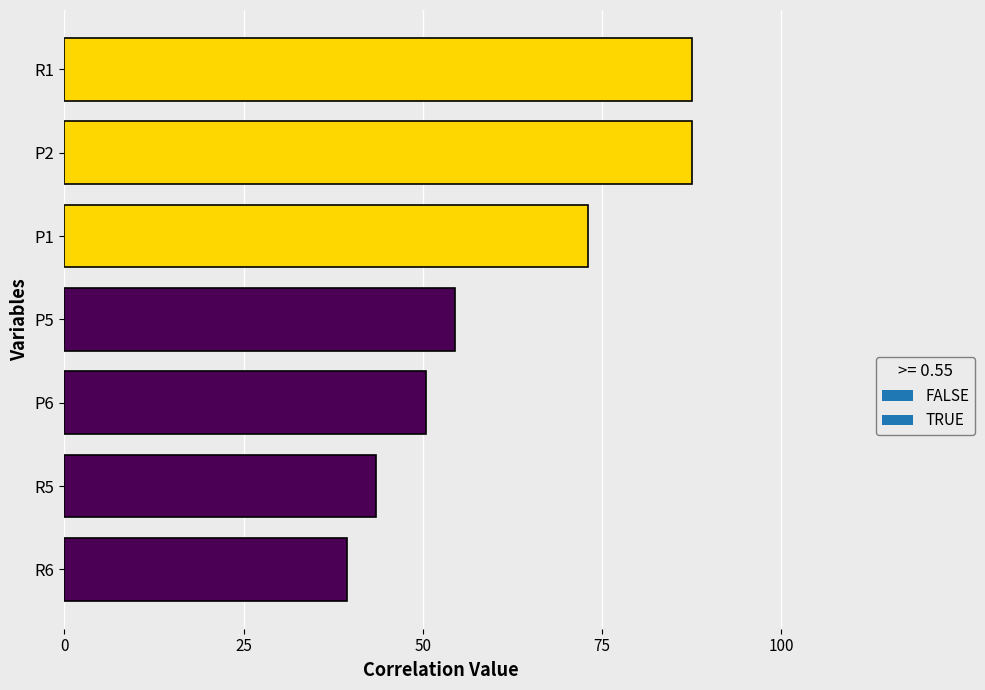

Are the bars horizontal?

Yes